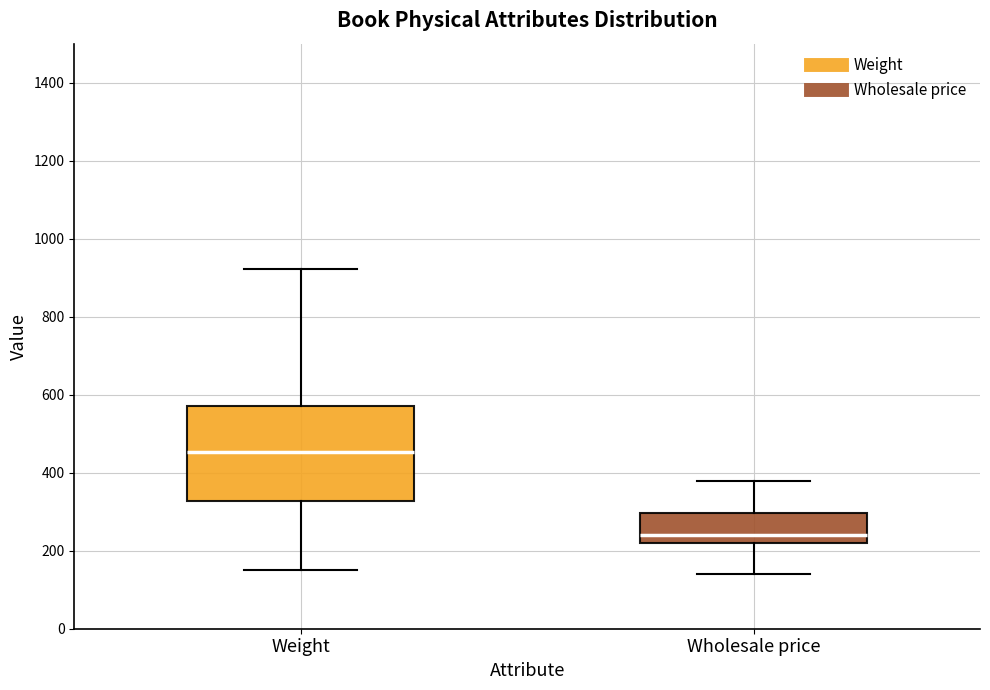

Reading left to right, transcribe this box plot: for each box, give where its median line is, the range the box spans, and where its two whiskers end, as read against the y-axis. The values are not printed on the chart, so give them approximately, as read against the axis.

Weight: median 460, box 320 to 560, whiskers 160 to 920
Wholesale price: median 240, box 220 to 300, whiskers 140 to 380